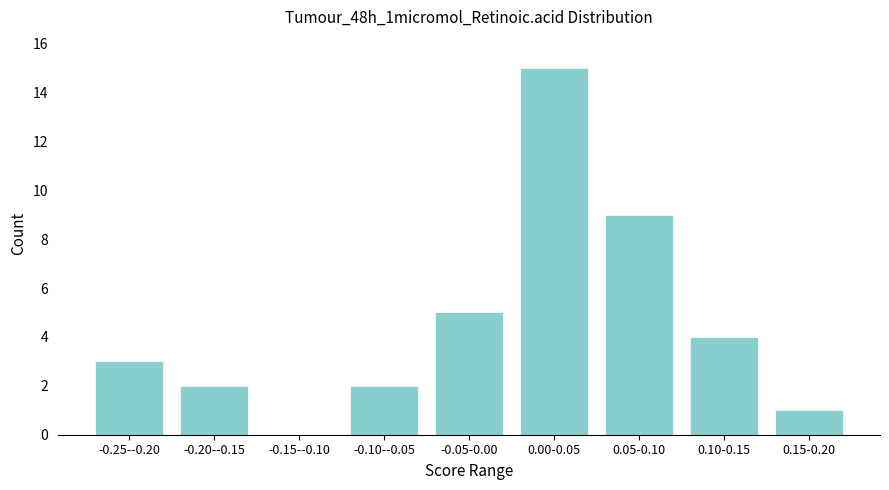

Reading left to right, extract all data points from this chart.

-0.25--0.20=3	-0.20--0.15=2	-0.15--0.10=0	-0.10--0.05=2	-0.05-0.00=5	0.00-0.05=15	0.05-0.10=9	0.10-0.15=4	0.15-0.20=1